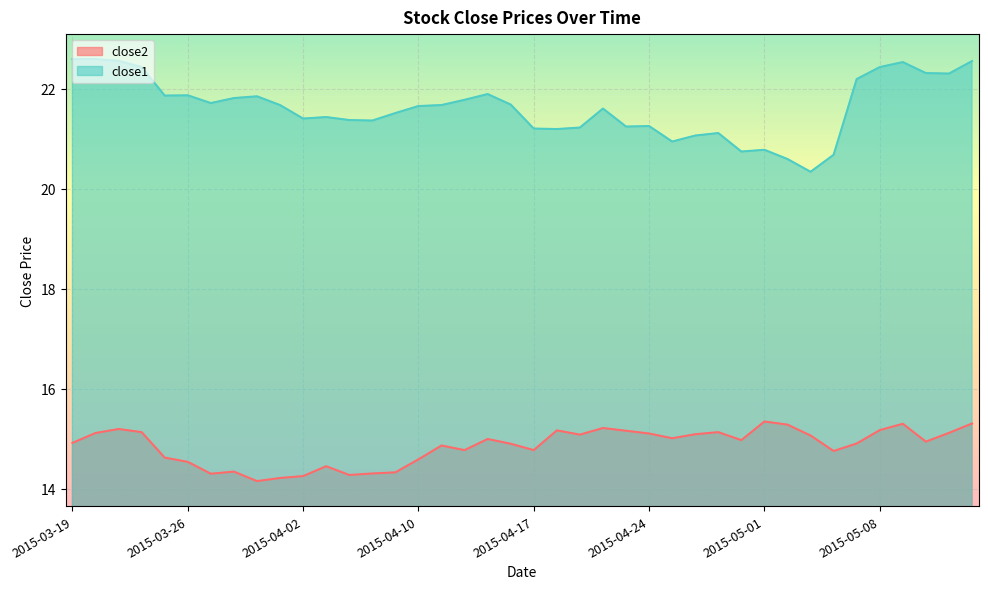

Between 2015-05-05 and 2015-05-11, which series saw the biggest shift?

close1